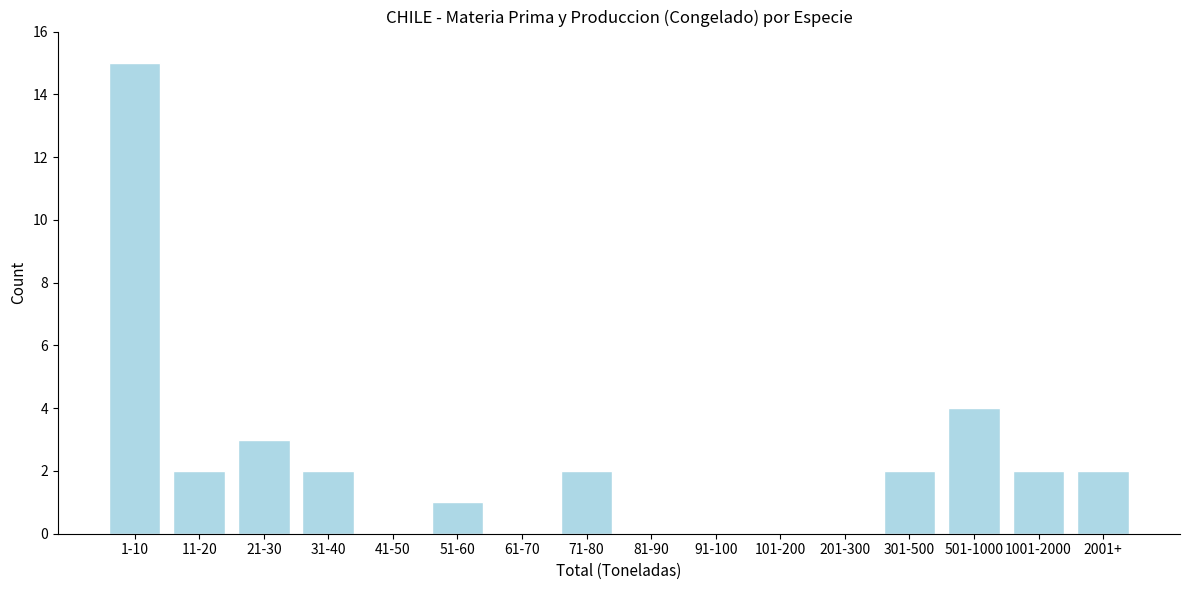

Reading left to right, transcribe all the data shown in this chart.

1-10=15	11-20=2	21-30=3	31-40=2	41-50=0	51-60=1	61-70=0	71-80=2	81-90=0	91-100=0	101-200=0	201-300=0	301-500=2	501-1000=4	1001-2000=2	2001+=2